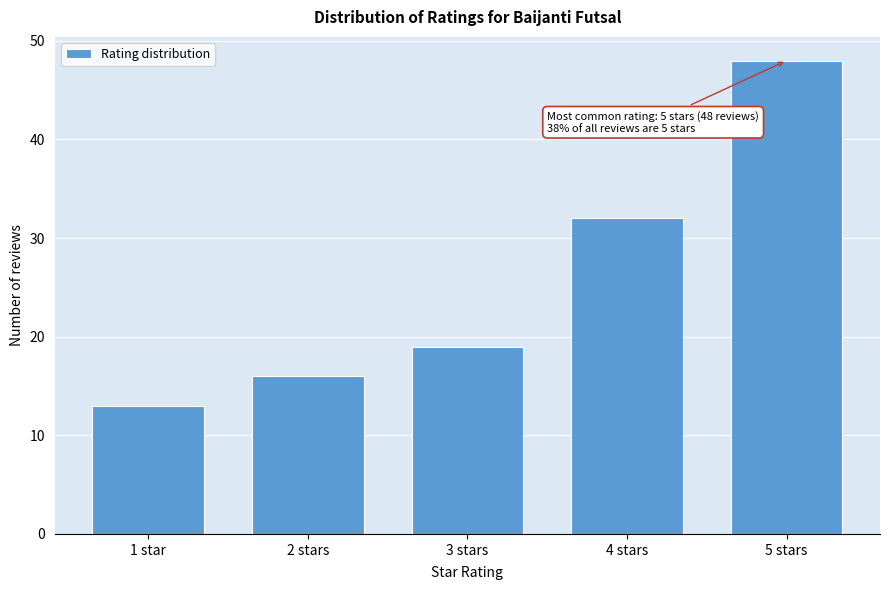

Reading left to right, list all the values displayed in this chart.

1 star=13	2 stars=16	3 stars=19	4 stars=32	5 stars=48